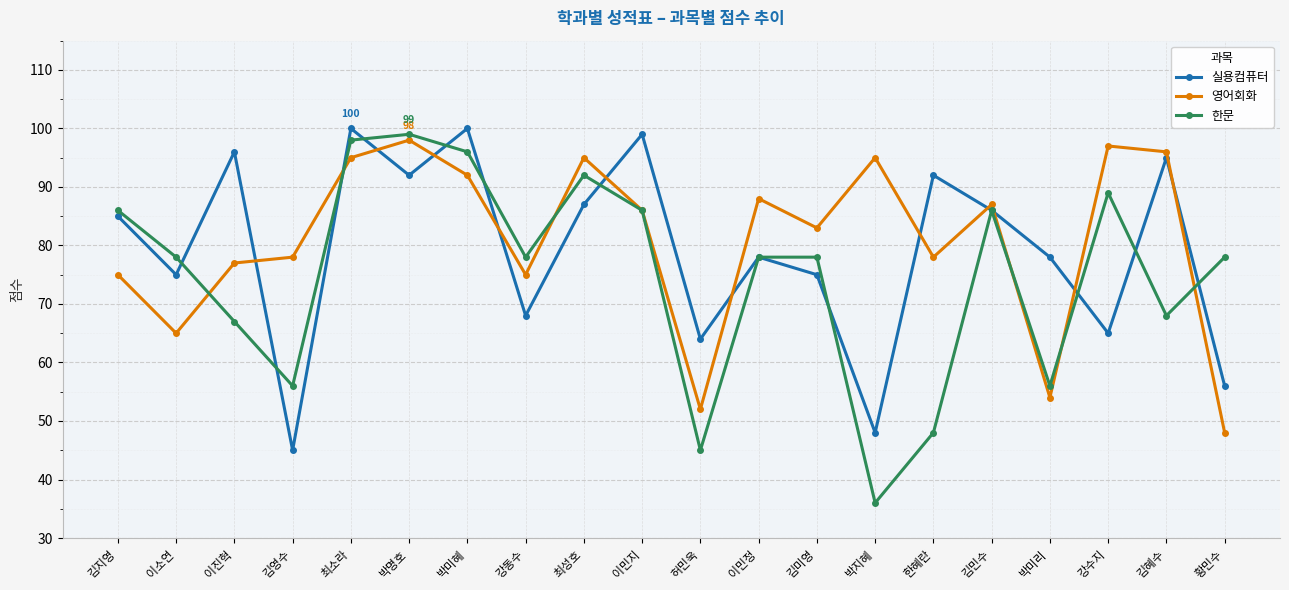

How many series are shown in this chart?

3